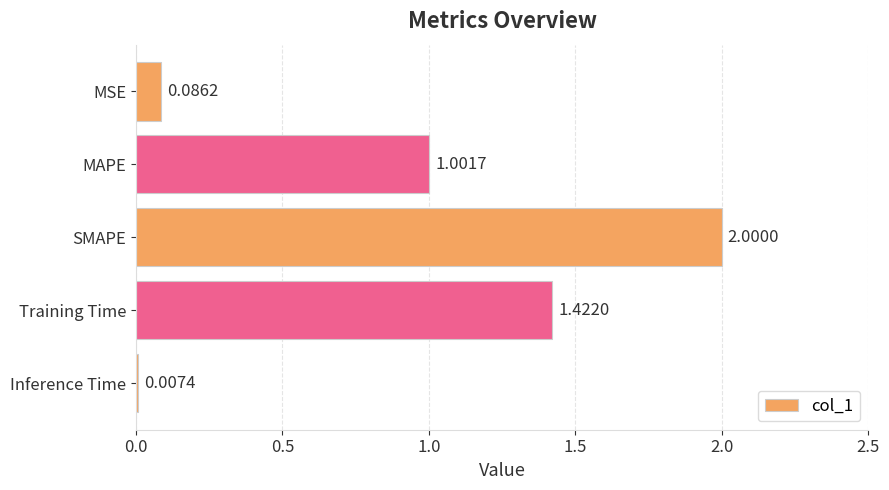

Which has a higher value, Inference Time or MAPE?

MAPE